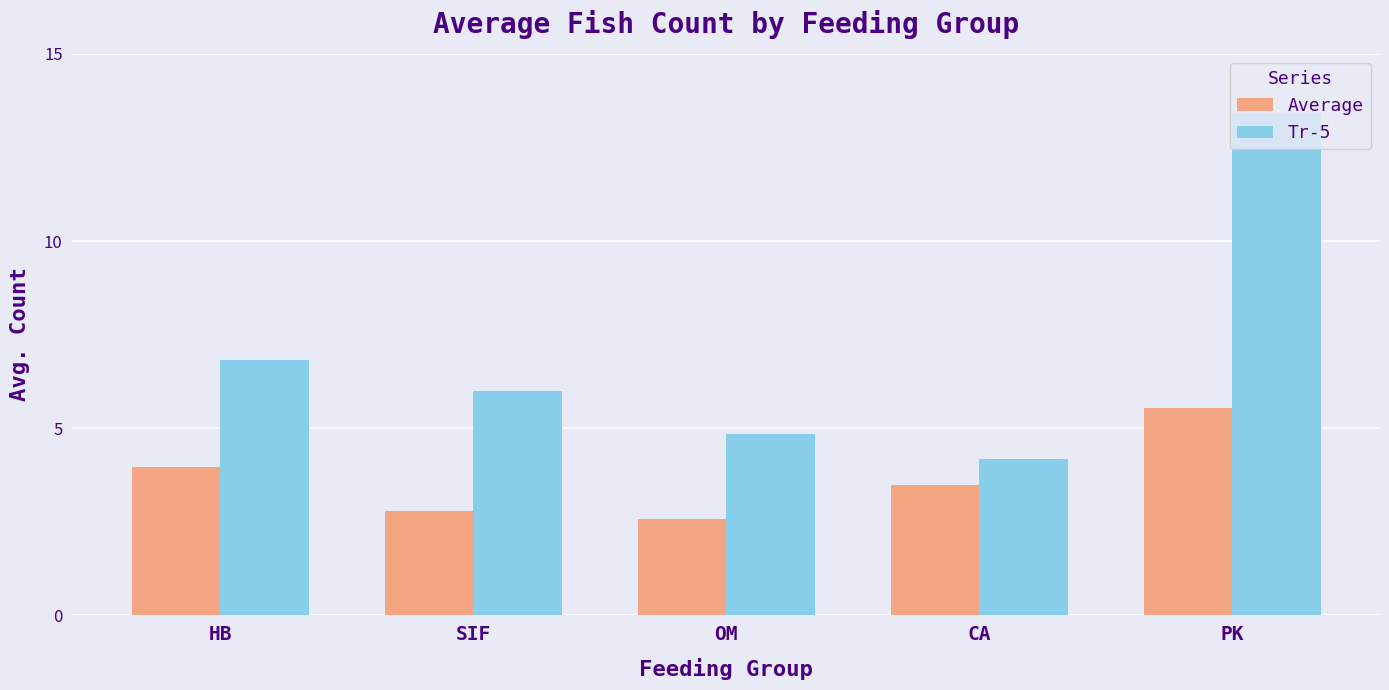

At how many categories does at least one series exceed 11?

1